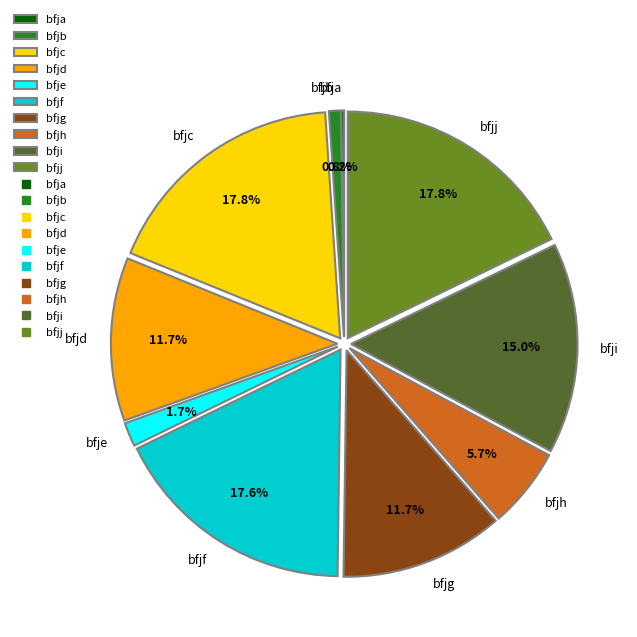

Which has a higher value, bfje or bfjf?

bfjf